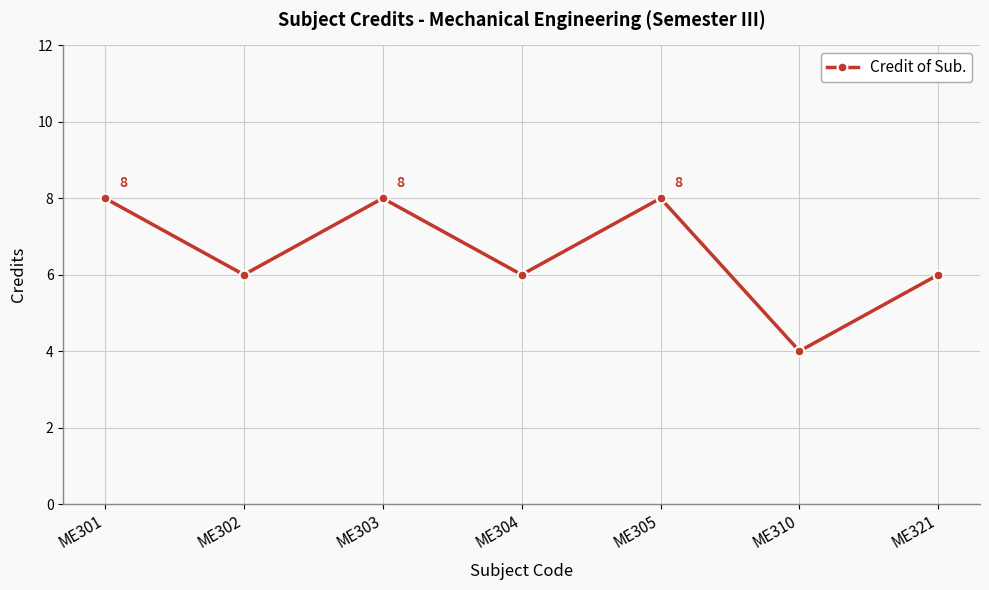

Is this an area chart (filled region under the line)?

No